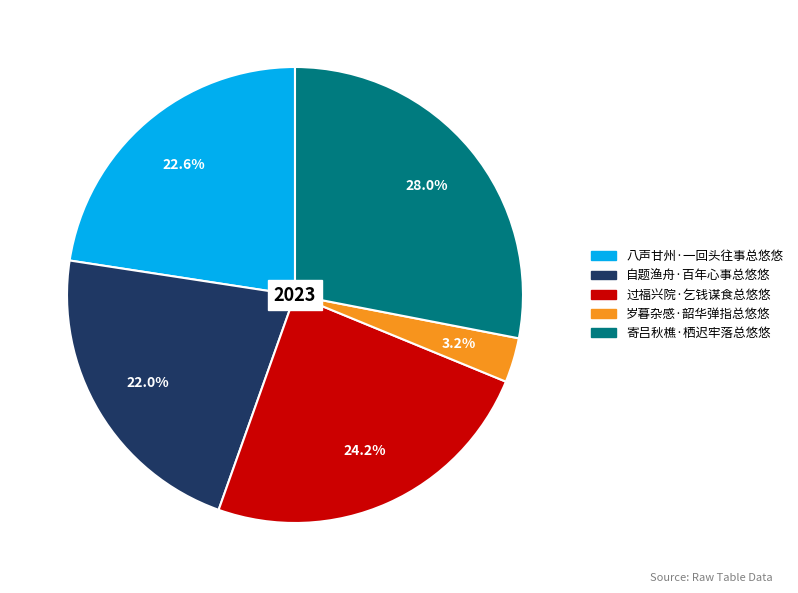

Does 寄吕秋樵·栖迟牢落总悠悠 account for over 50% of the chart?

No